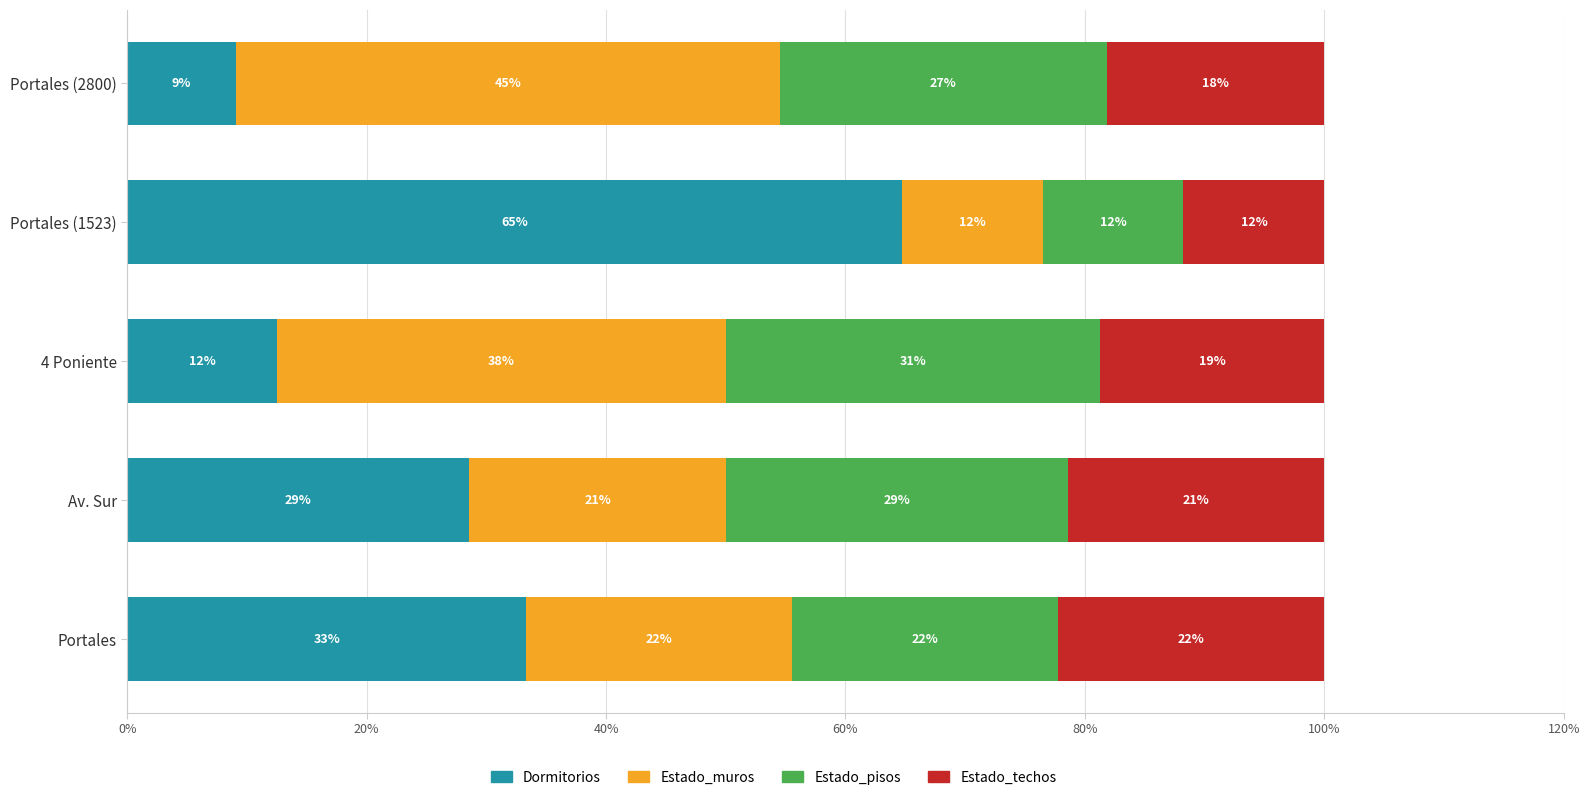

At how many categories does at least one series exceed 56?

1